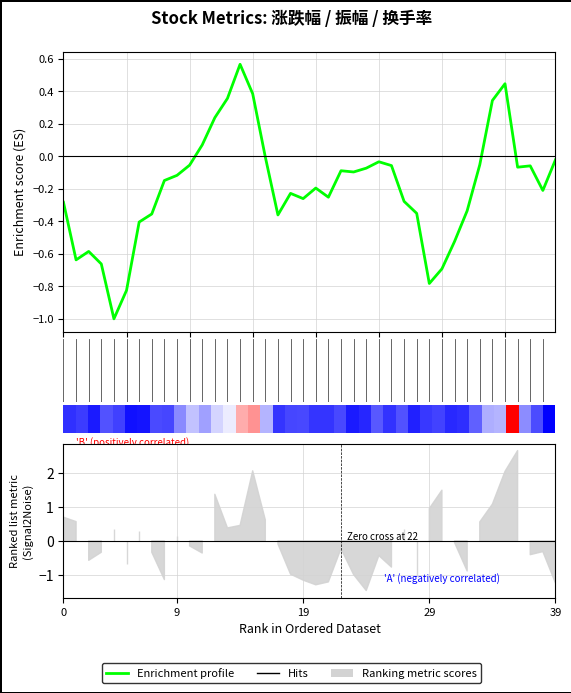

What is the value of the 20th bar from the left?

-0.3